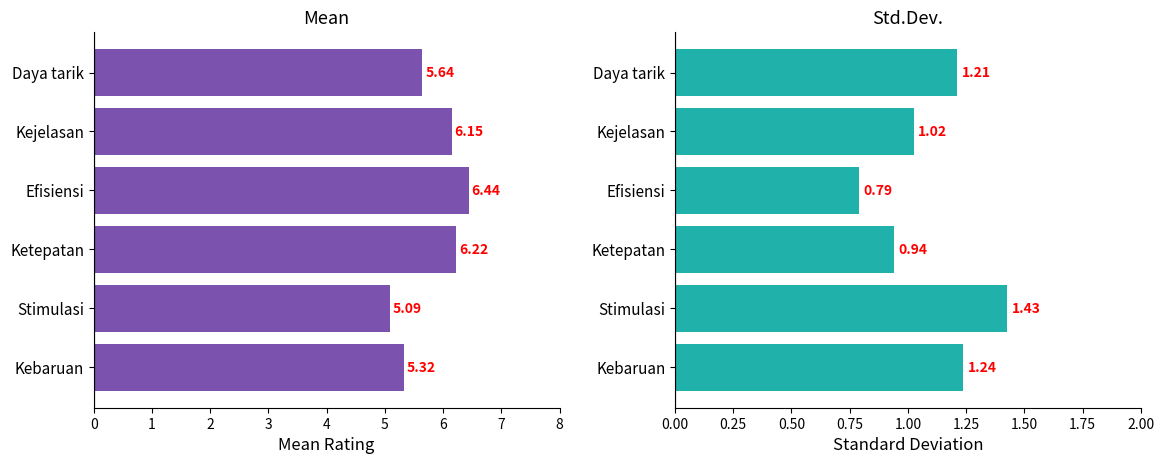

Rank the series by their average value, from lowest to highest.

Std.Dev., Mean